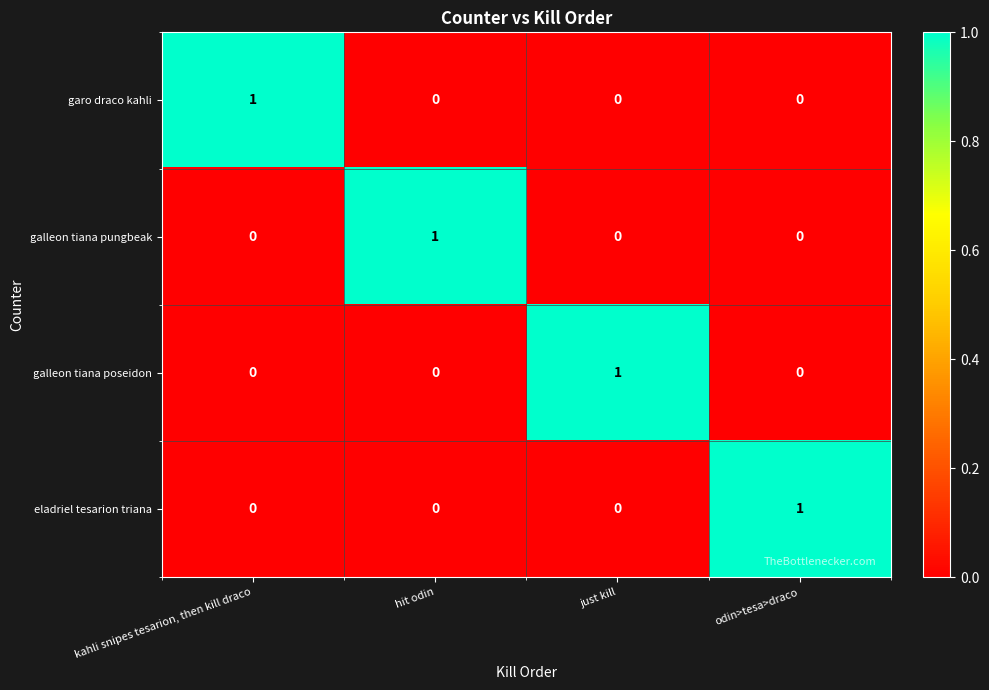

Is it true that garo draco kahli equals 0 at just kill?

True